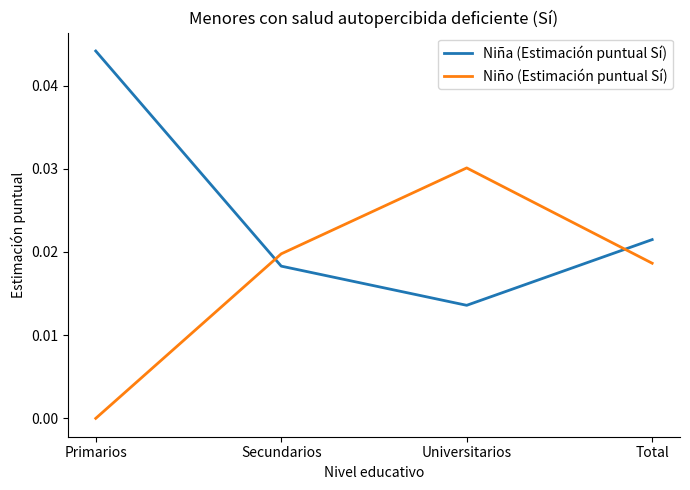

Which series changed the most between Primarios and Secundarios?

Niña (Estimación puntual Sí)